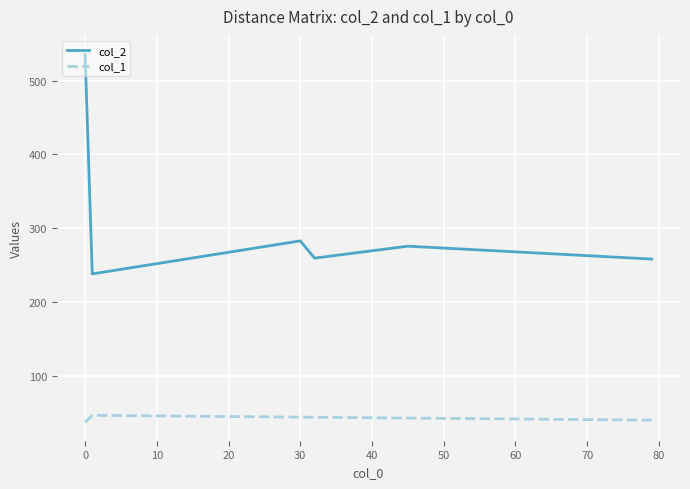

What is the maximum value for col_2?

535.6